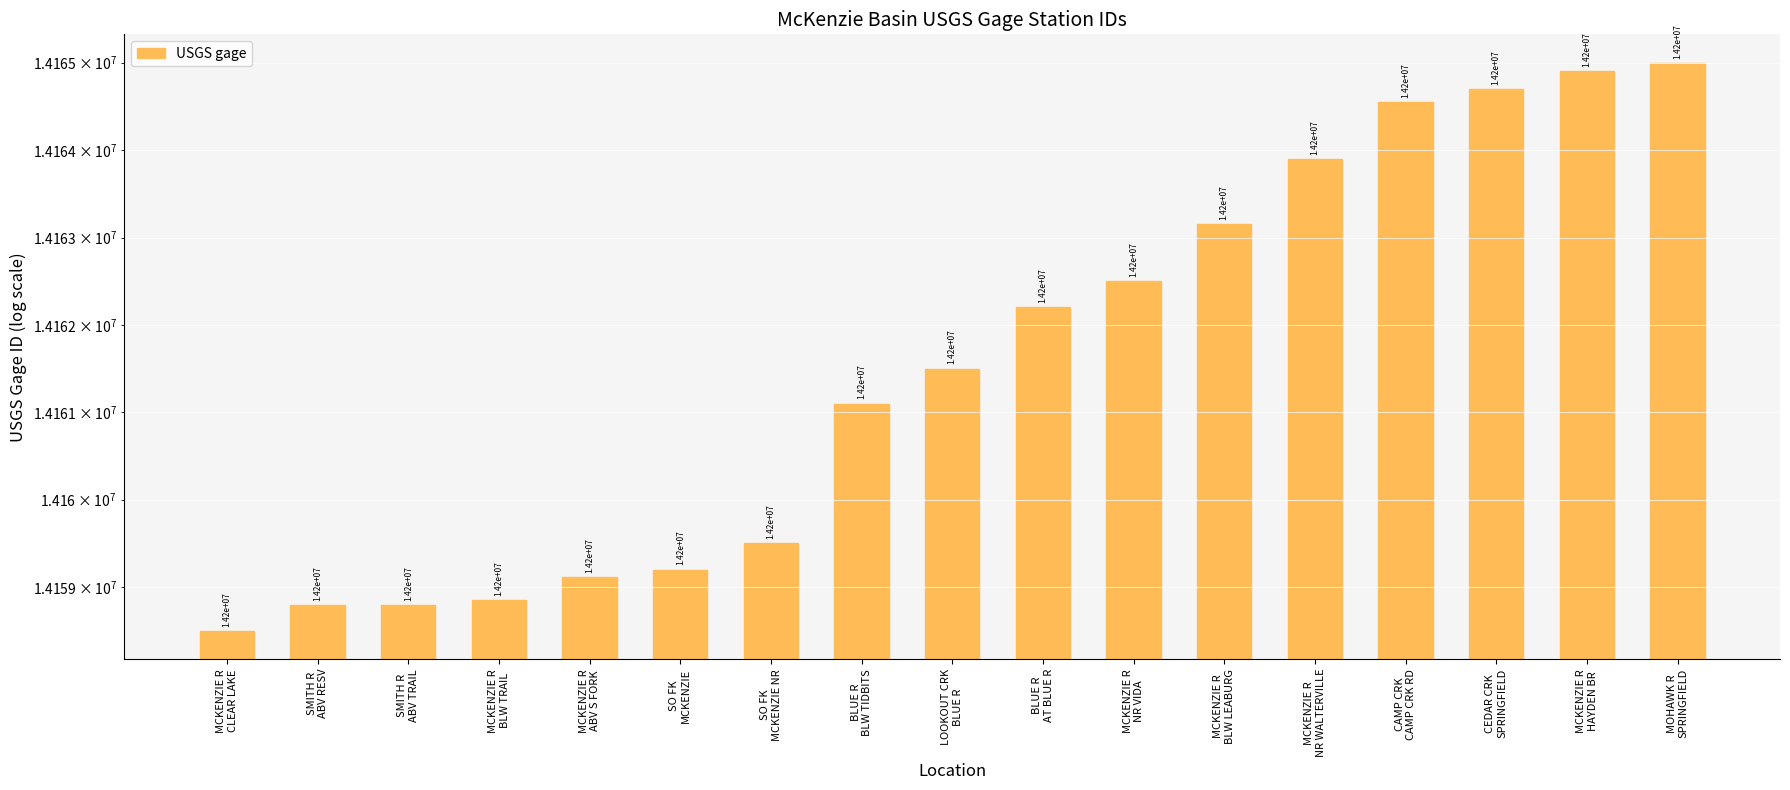

Between LOOKOUT CRK
BLUE R and MCKENZIE R
NR VIDA, which is larger?

MCKENZIE R
NR VIDA